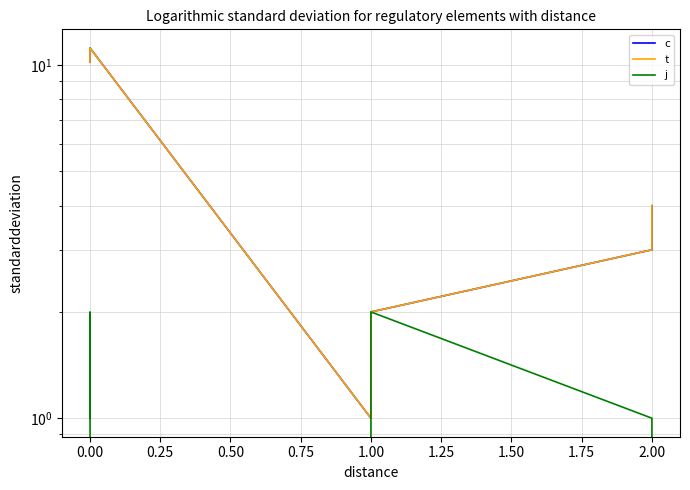

At how many categories does at least one series exceed 6?

2